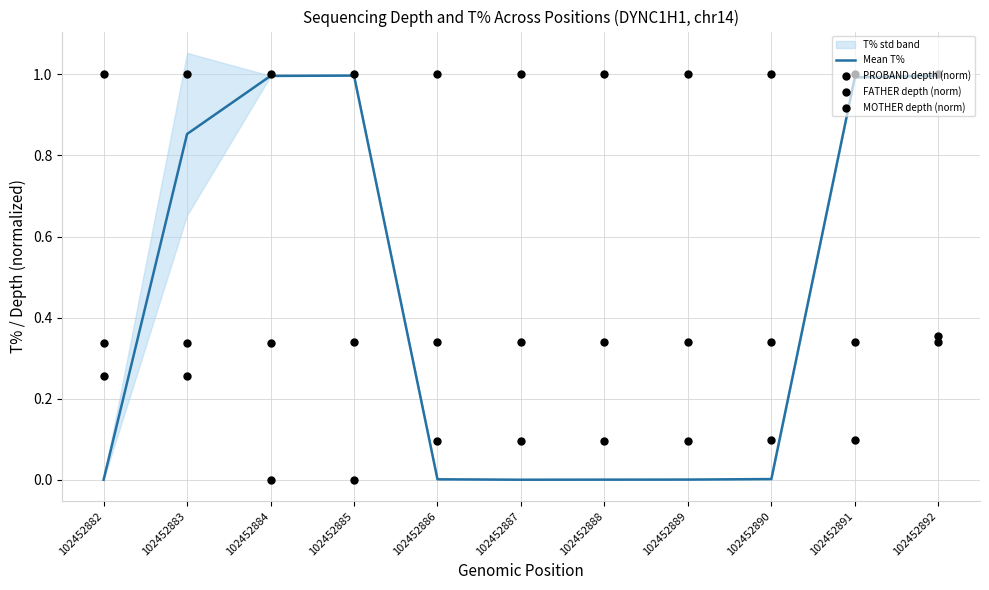

Which series contains the lowest Y value?

PROBAND depth (norm)